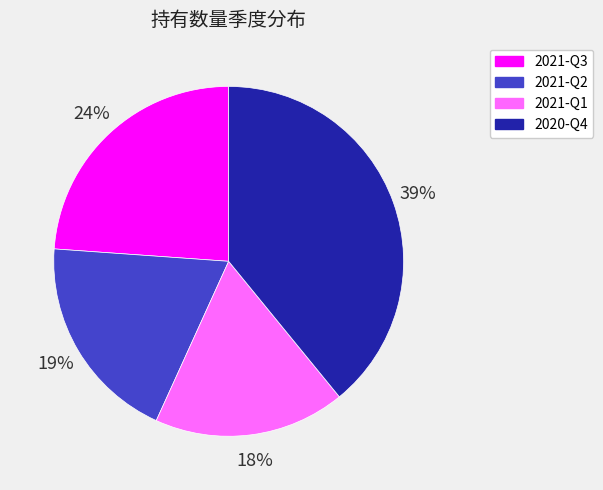

To the nearest percent, what portion does 2021-Q1 represent?

18%